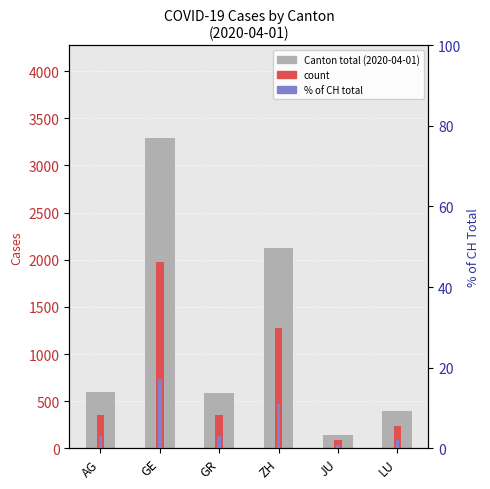

What is the highest value of the % of CH total series?

17.1